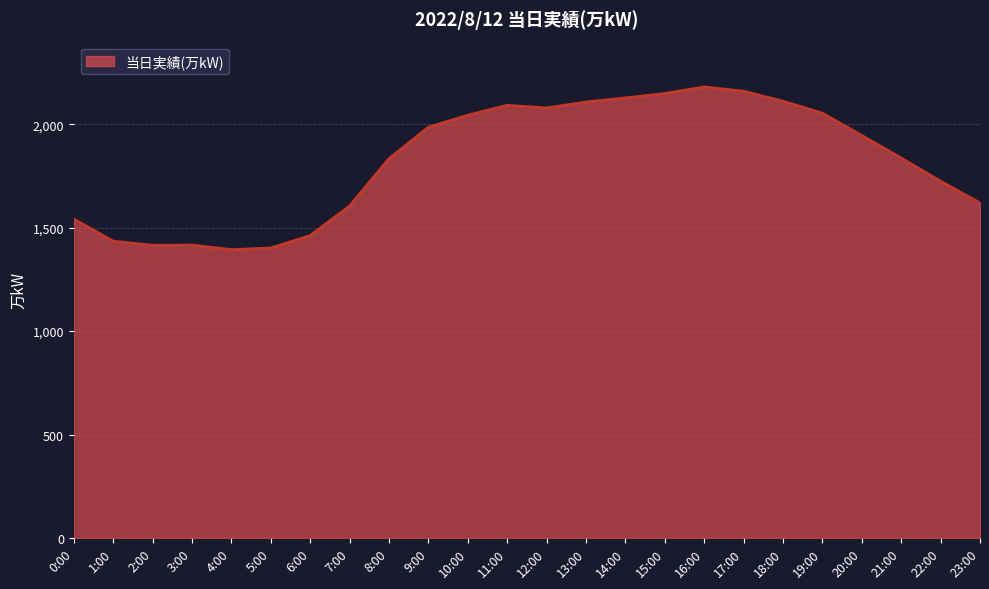

What is the difference between the maximum and minimum values?

787